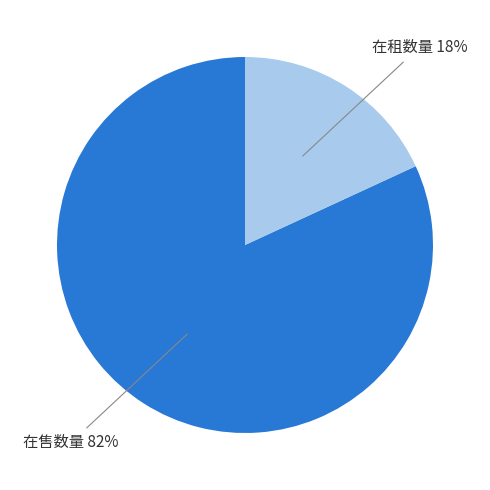

What percentage is the 在租数量 slice, to the nearest percent?

18%